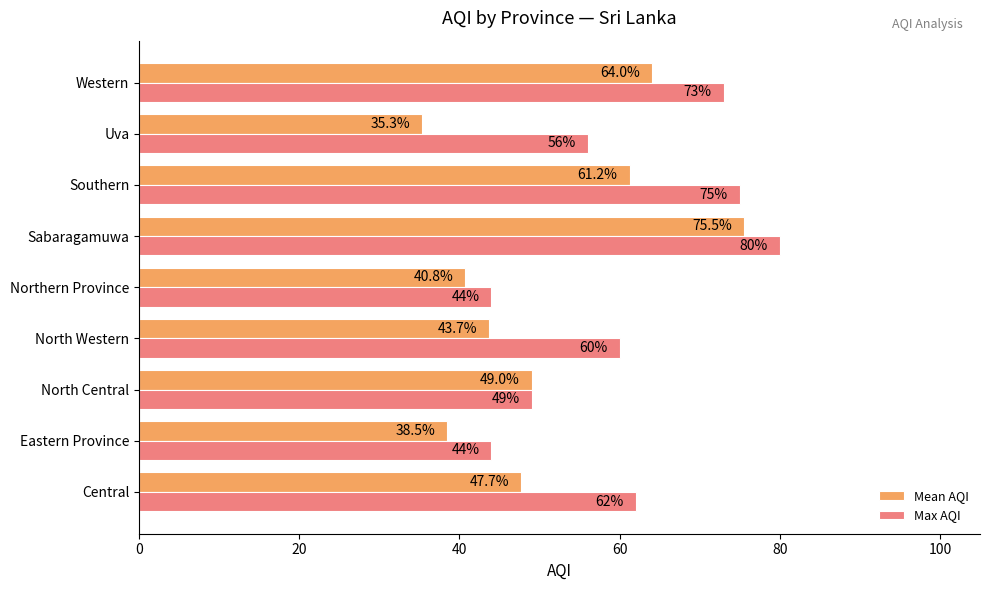

What is the sum of all Mean AQI values?

455.7